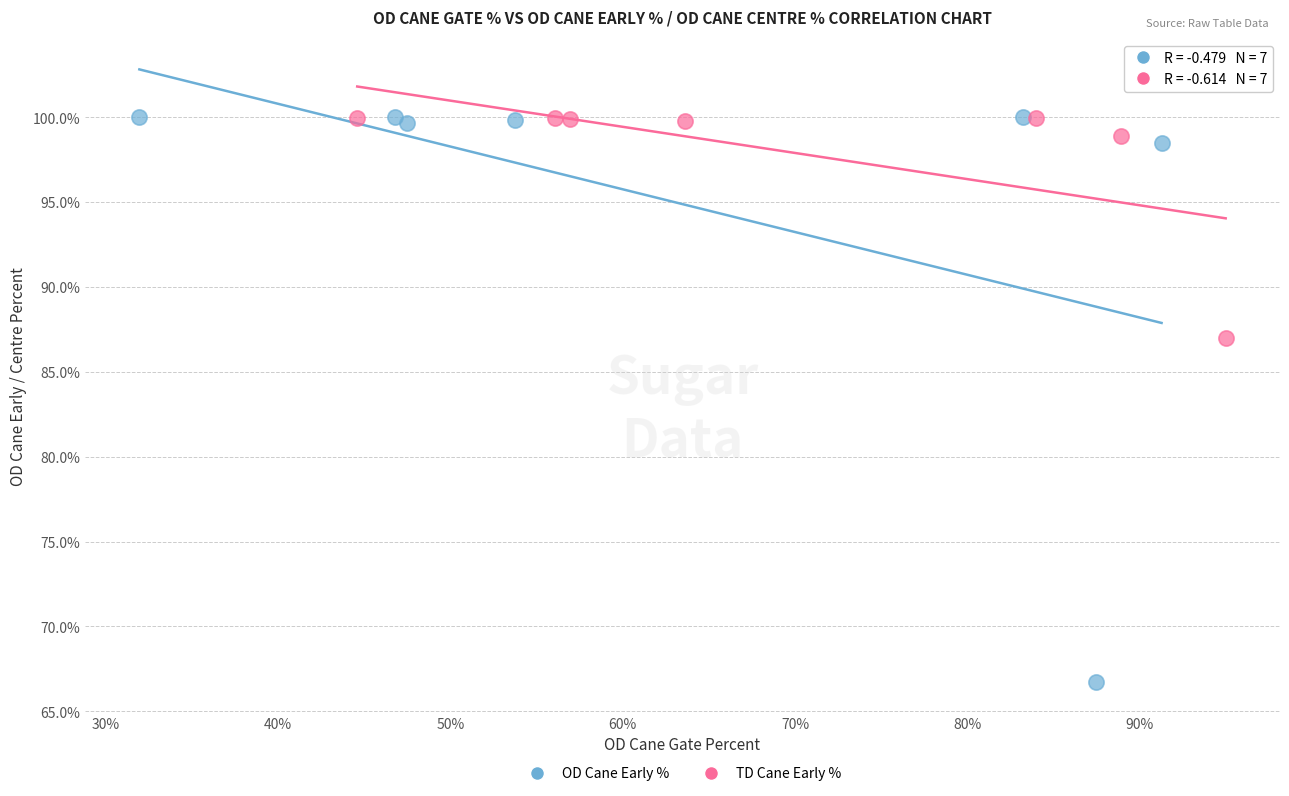

Which series reaches the minimum Y coordinate?

OD Cane Early %